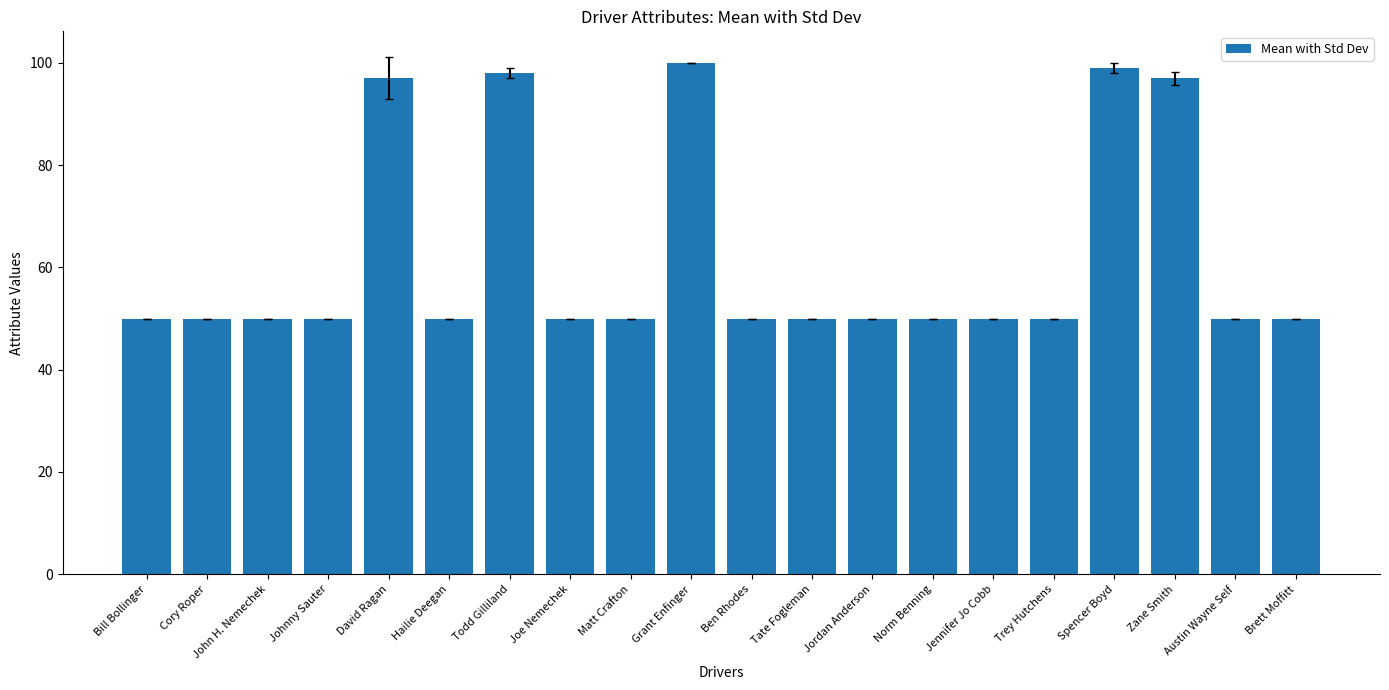

What is the label of the 18th bar from the right?

John H. Nemechek